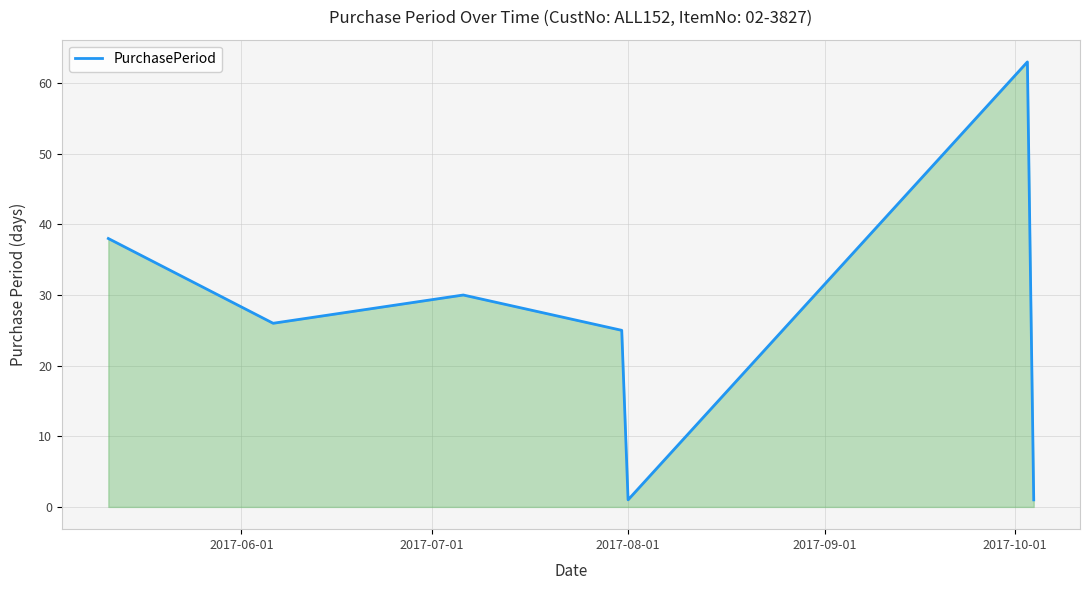

How many interior local valleys (lower than both neighbors) does the data have?

2